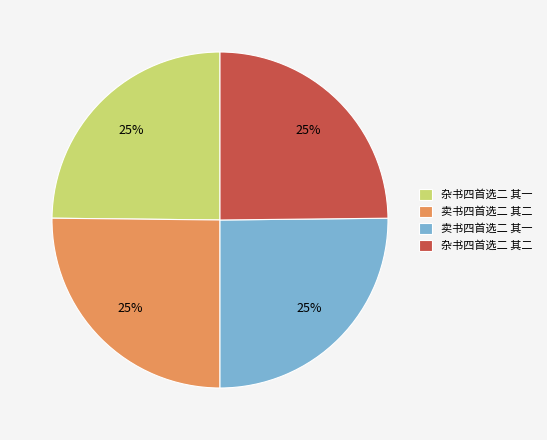

To the nearest percent, what percentage of the pie is 杂书四首选二 其一?

25%